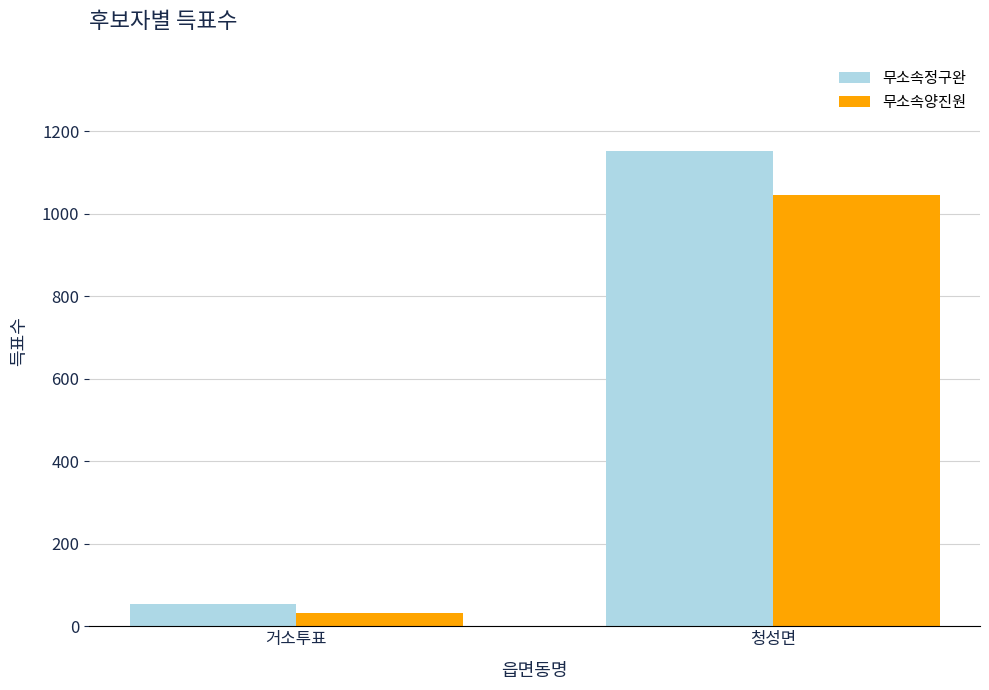

At which category is the sum across all series the highest?

청성면